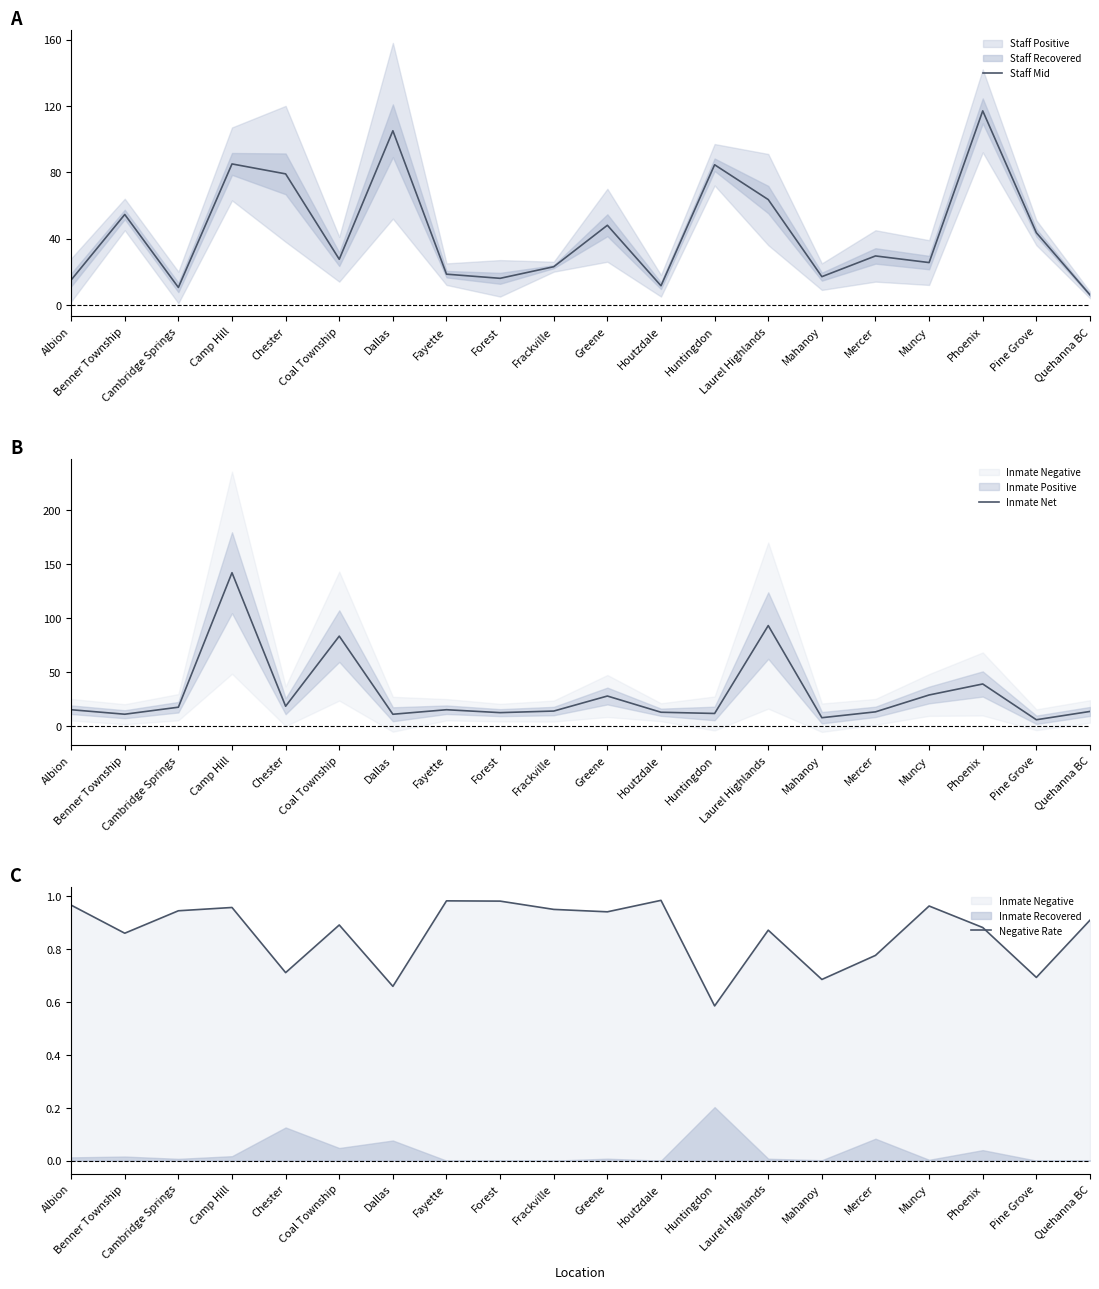

Does the chart display data point markers on the line(s)?

No